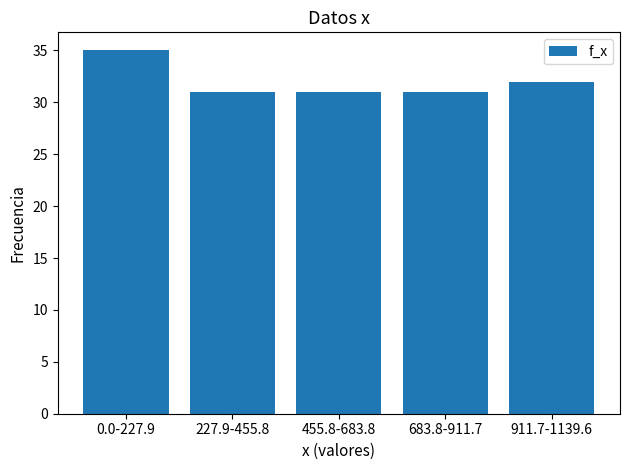

Reading right to left, what are all the values shown in this chart?

32	31	31	31	35